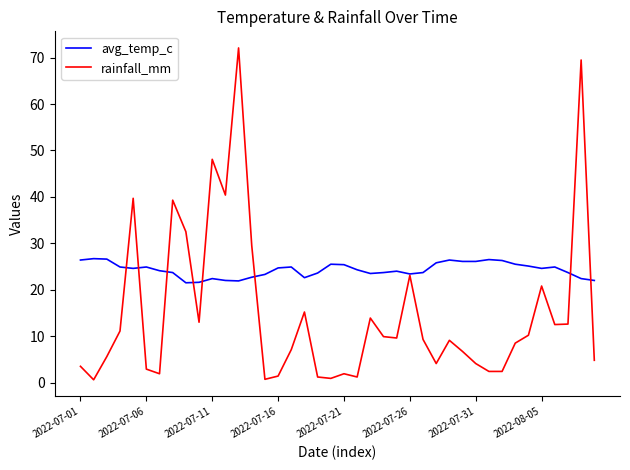

Rank the series by their maximum value, from highest to lowest.

rainfall_mm, avg_temp_c